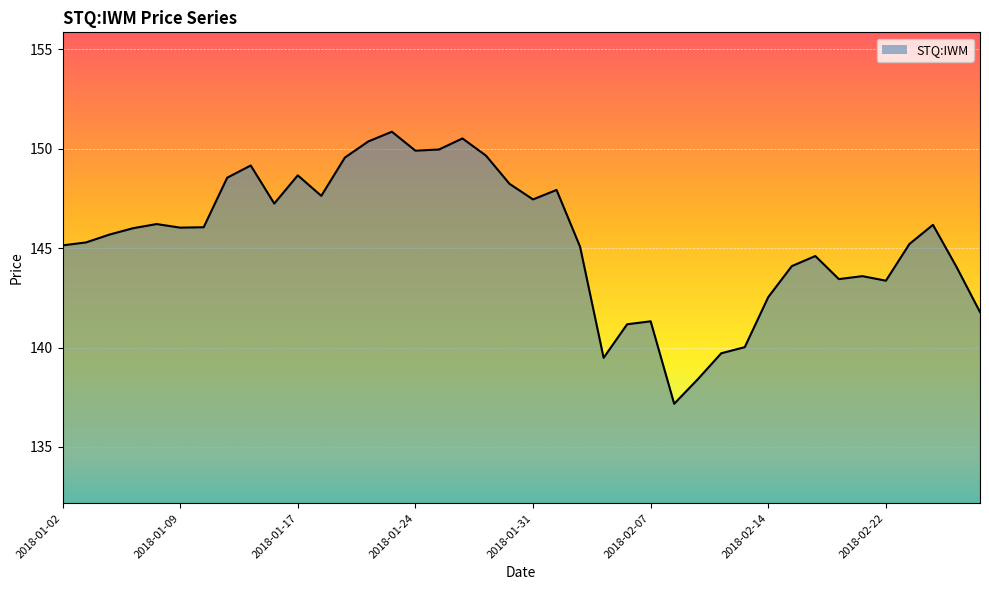

What is the difference between the maximum and minimum values?

13.7